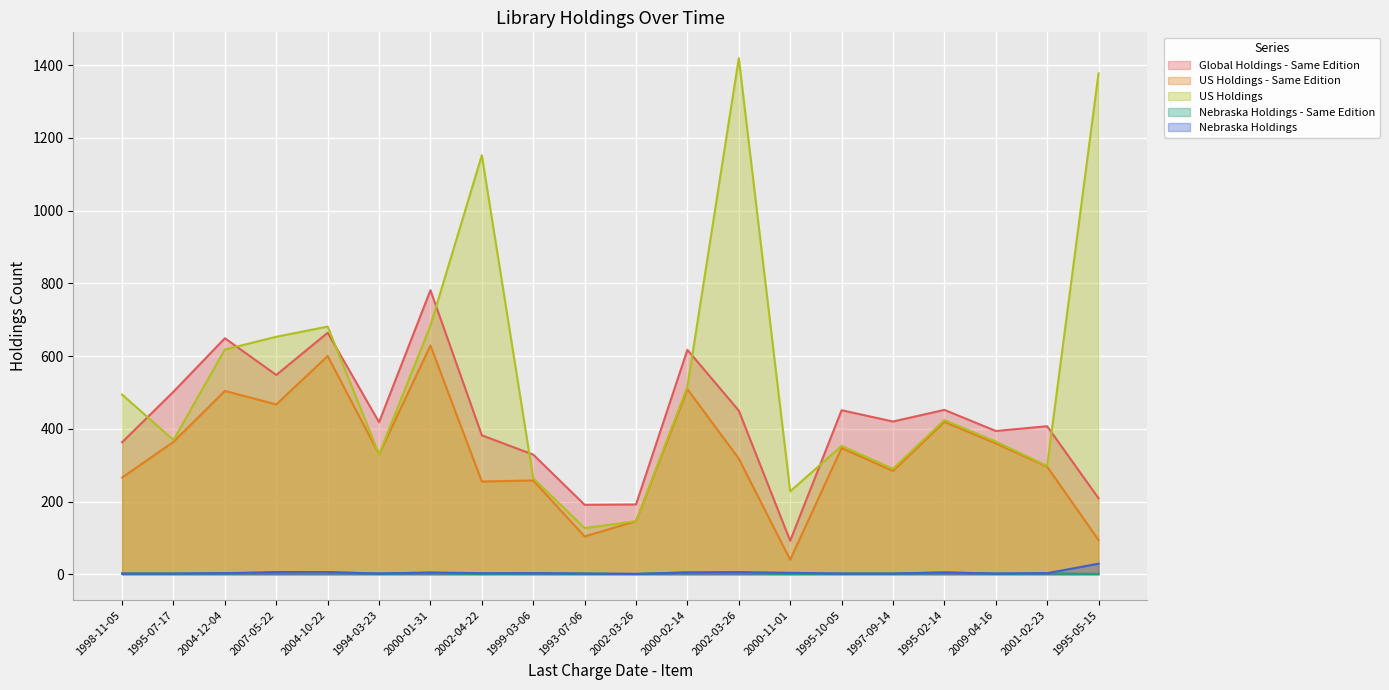

At which category is the sum across all series the highest?

2002-03-26